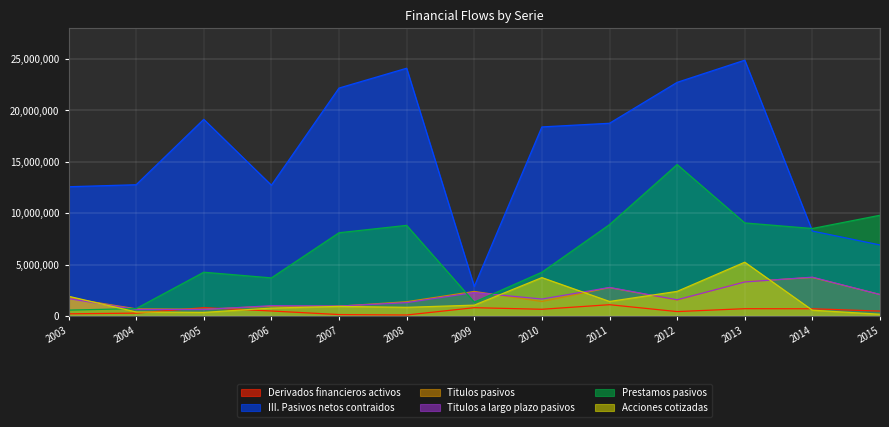

What is the minimum value shown in the chart?

113418